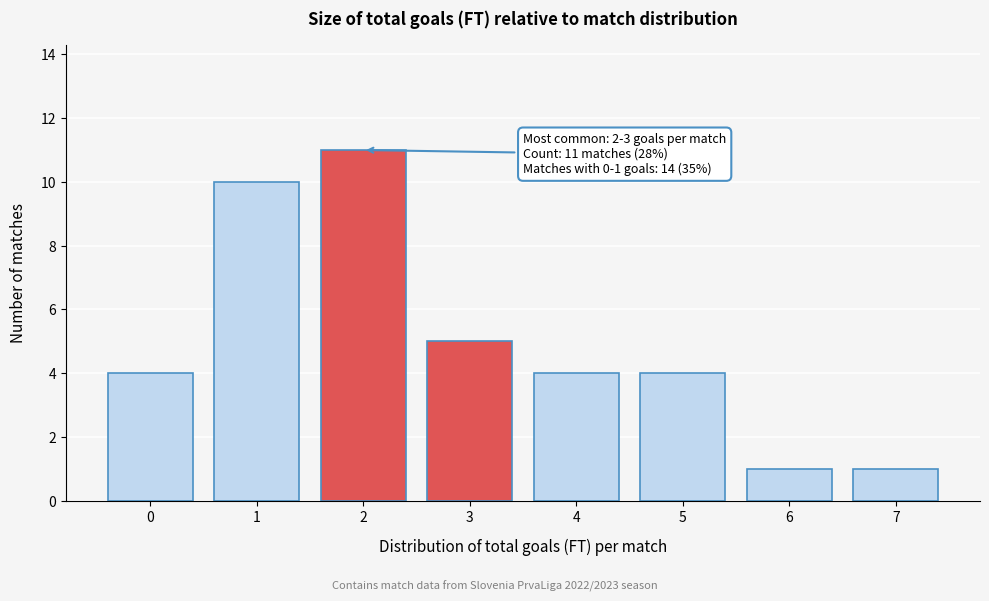

Reading left to right, extract all data points from this chart.

4	10	11	5	4	4	1	1